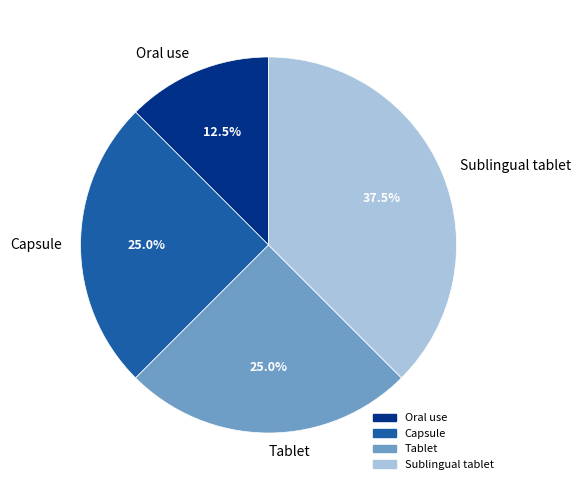

The Tablet slice represents 15% of the pie. True or false?

False